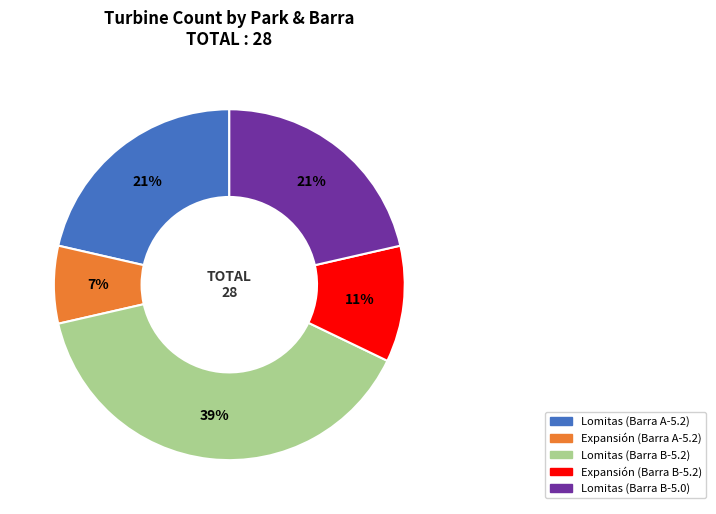

To the nearest percent, what portion does Expansión (Barra B-5.2) represent?

11%